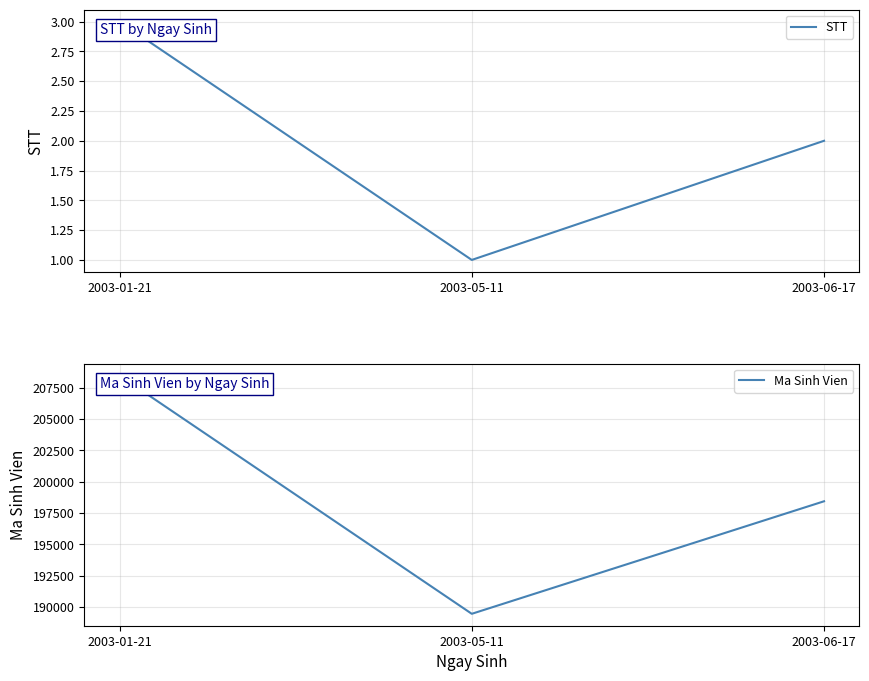

Reading left to right, what are all the values shown in this chart?

STT: 3	1	2
Ma Sinh Vien: 208472	189456	198436